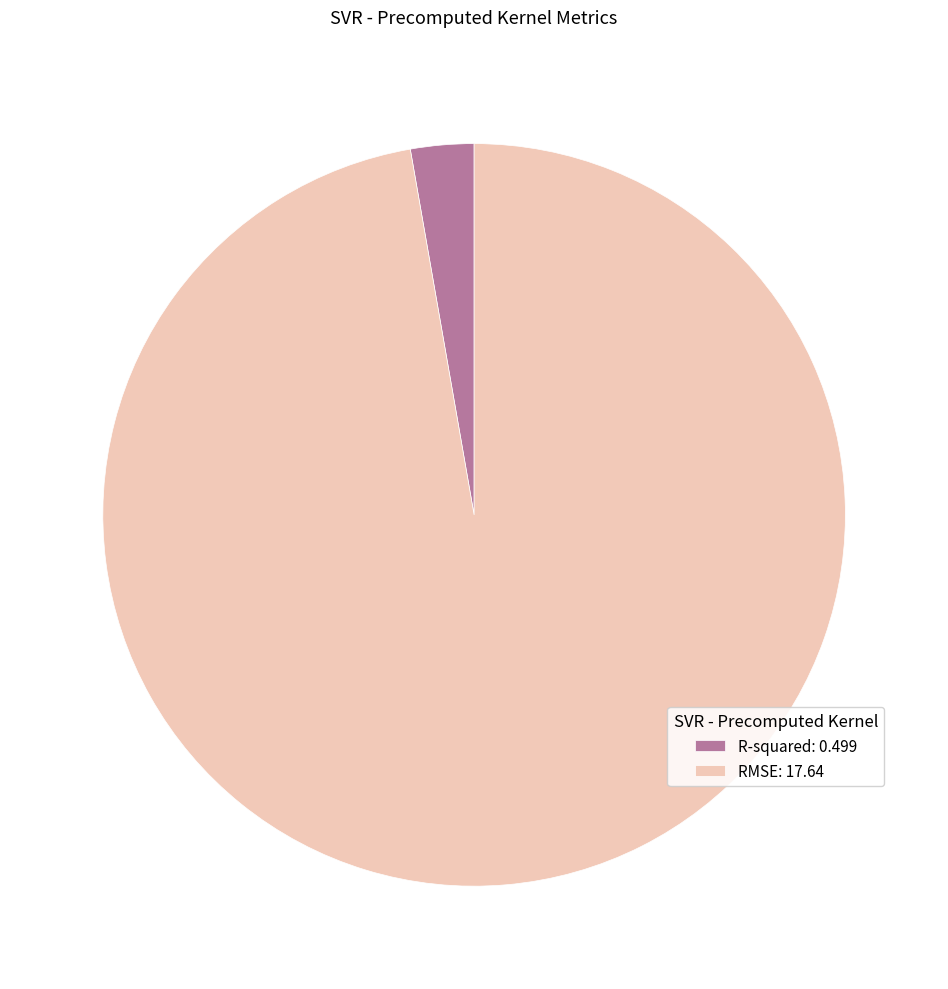

Is the sum of R-squared: 0.499 and RMSE: 17.64 greater than half?

Yes